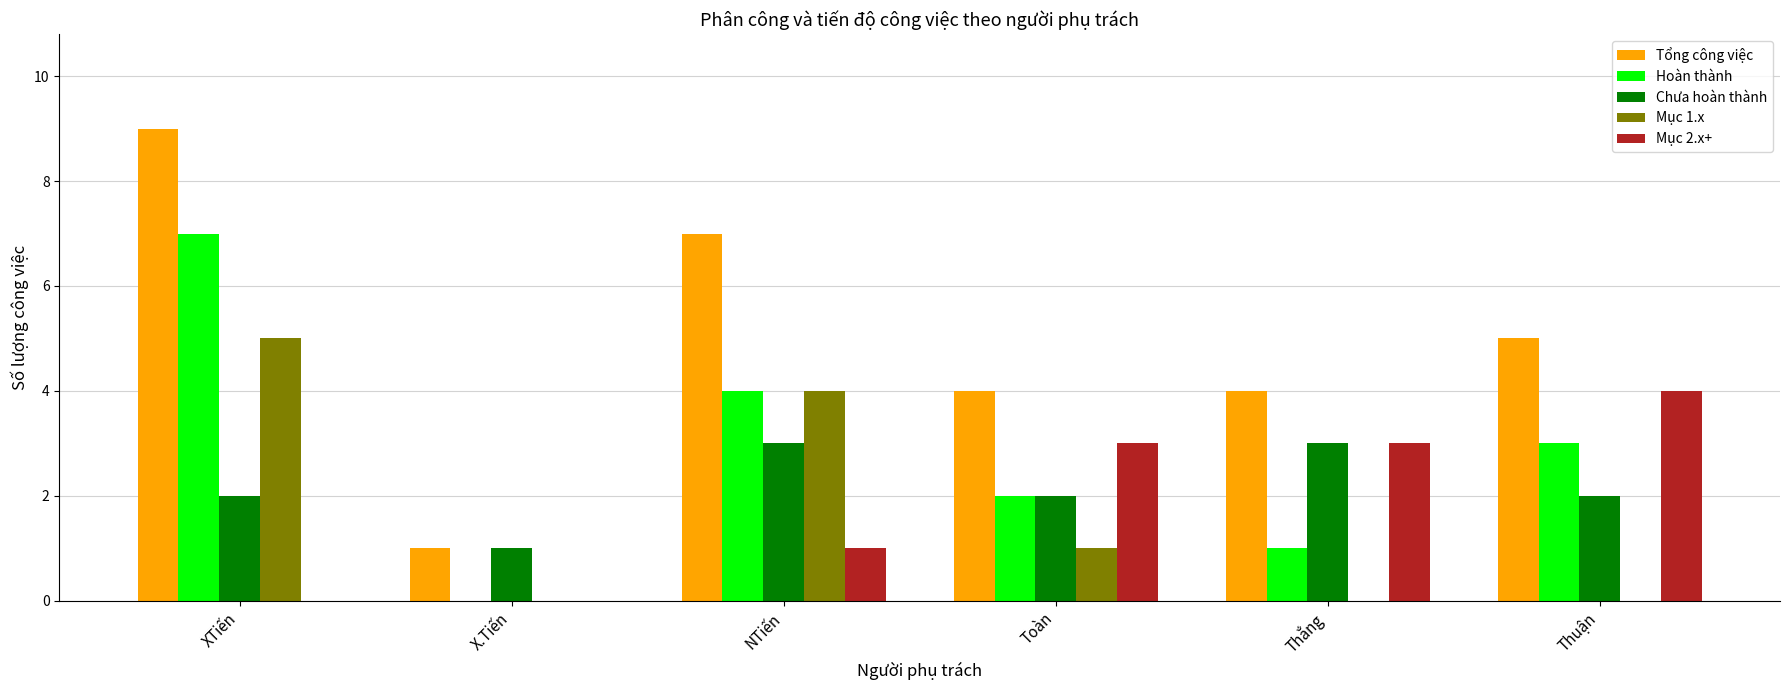

Reading left to right, transcribe all the data shown in this chart.

Tổng công việc: XTiến=9	X.Tiến=1	NTiến=7	Toàn=4	Thắng=4	Thuận=5
Hoàn thành: XTiến=7	X.Tiến=0	NTiến=4	Toàn=2	Thắng=1	Thuận=3
Chưa hoàn thành: XTiến=2	X.Tiến=1	NTiến=3	Toàn=2	Thắng=3	Thuận=2
Mục 1.x: XTiến=5	X.Tiến=0	NTiến=4	Toàn=1	Thắng=0	Thuận=0
Mục 2.x+: XTiến=0	X.Tiến=0	NTiến=1	Toàn=3	Thắng=3	Thuận=4